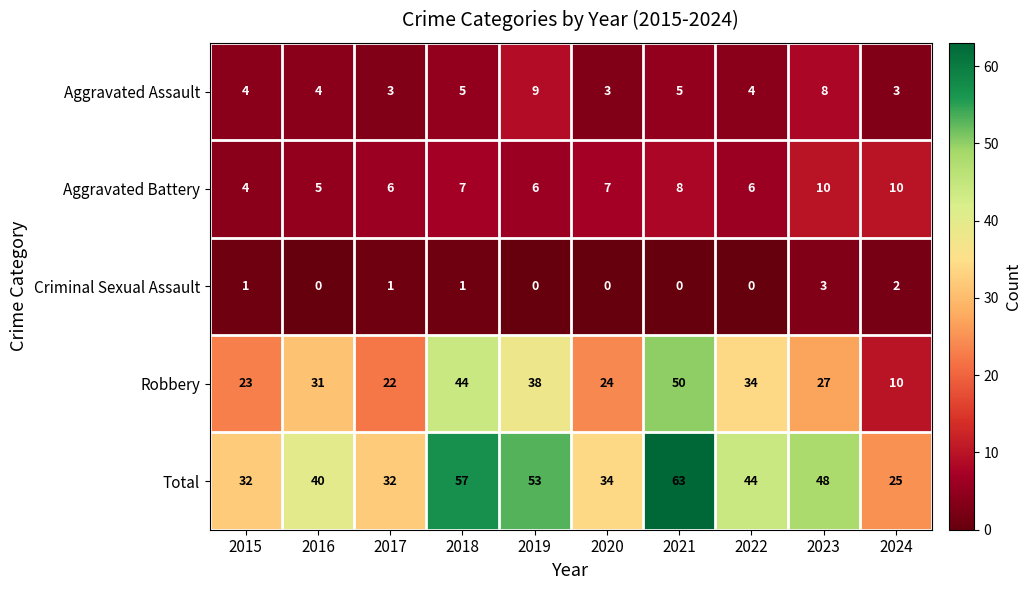

How many Criminal Sexual Assault values are between 0 and 1?

8